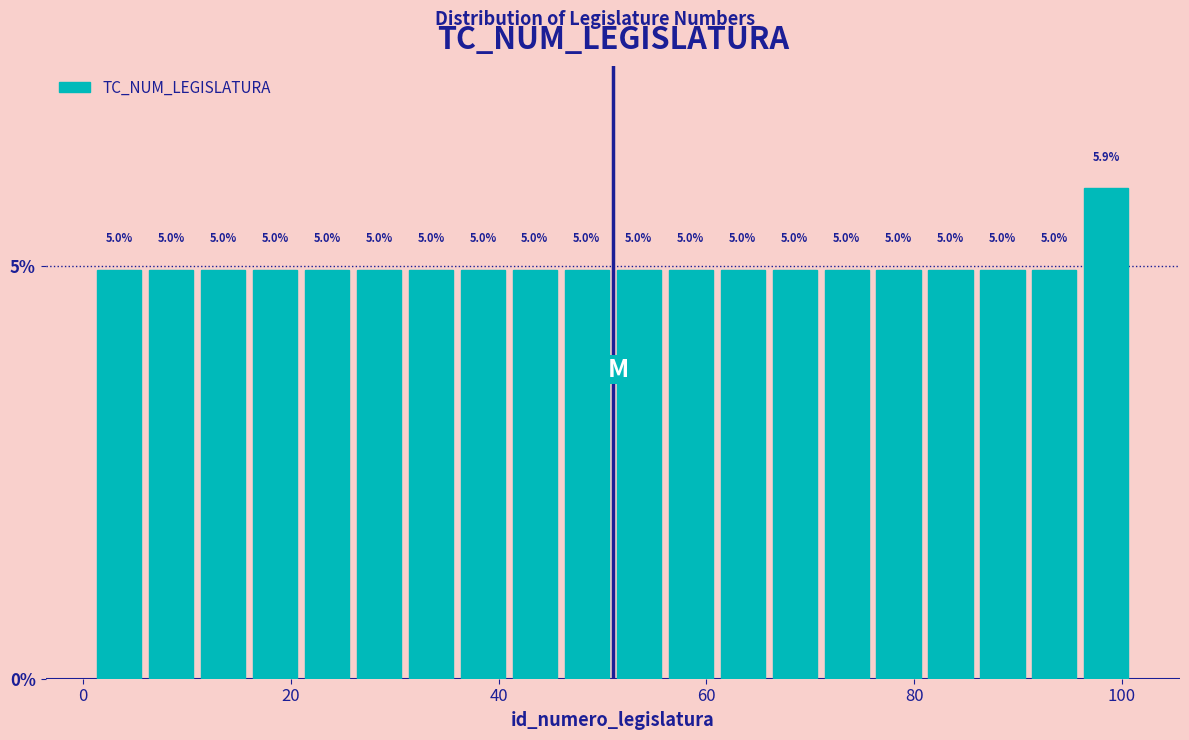

Read against the x-axis, roughly where is the centre of the tallest bar?

98